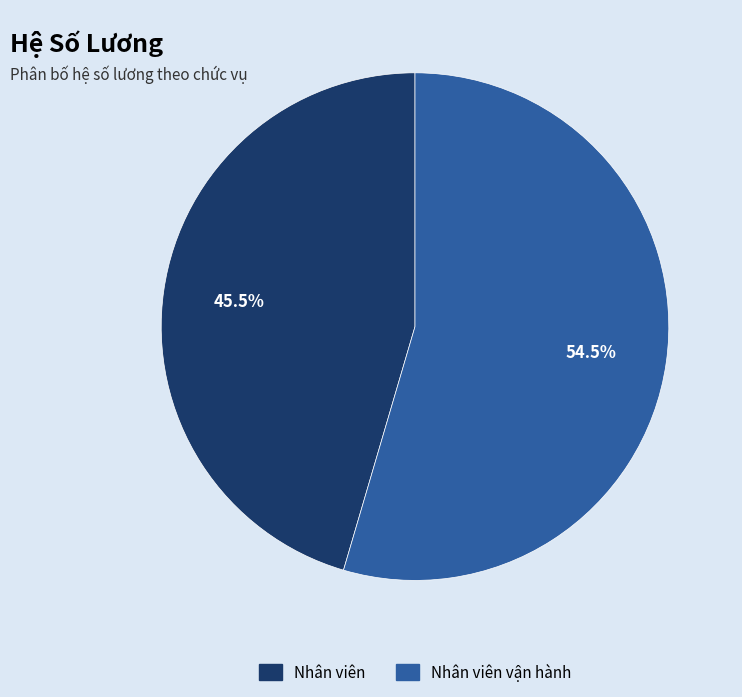

Is there any slice that represents more than half of the pie?

Yes